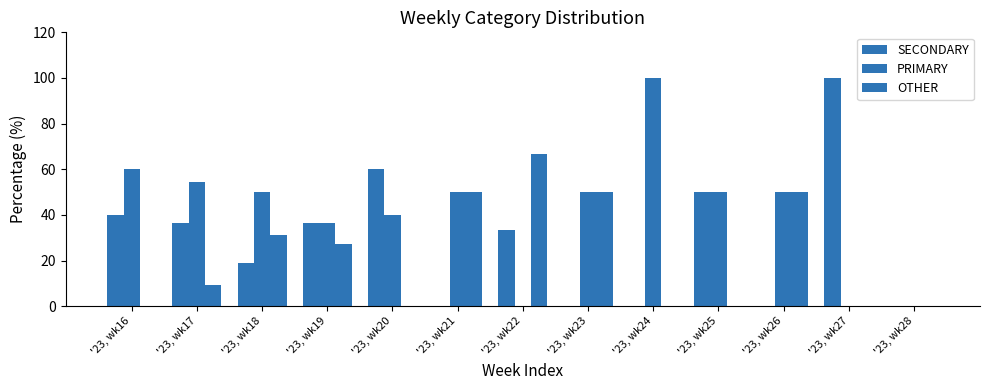

How many values in the SECONDARY series exceed 33?

7